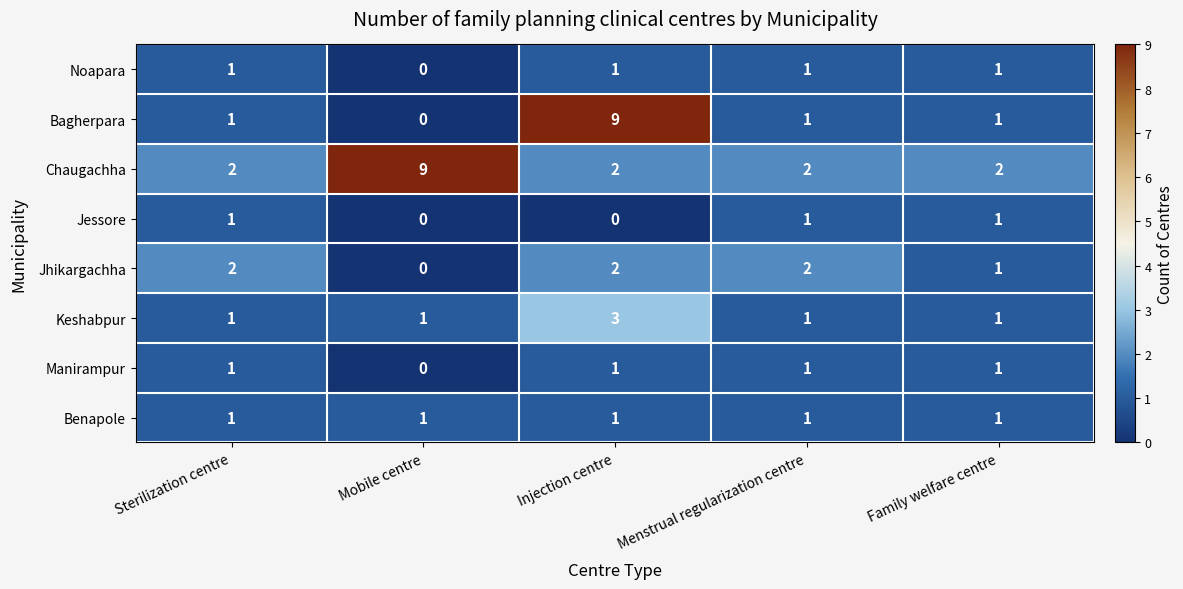

How many data points in Chaugachha are above 2?

1